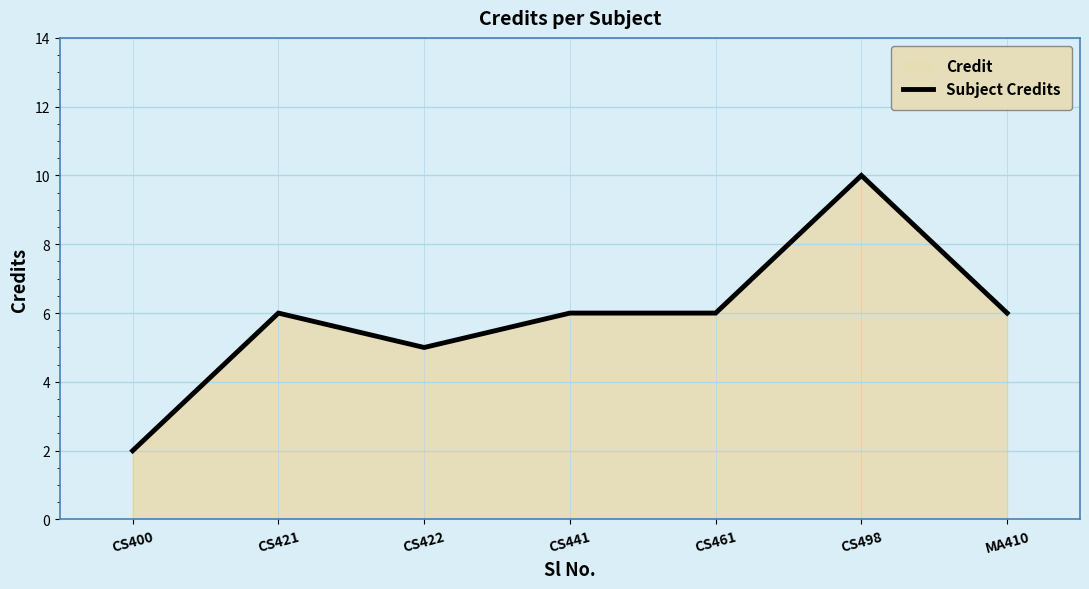

Reading left to right, extract all data points from this chart.

CS400=2	CS421=6	CS422=5	CS441=6	CS461=6	CS498=10	MA410=6